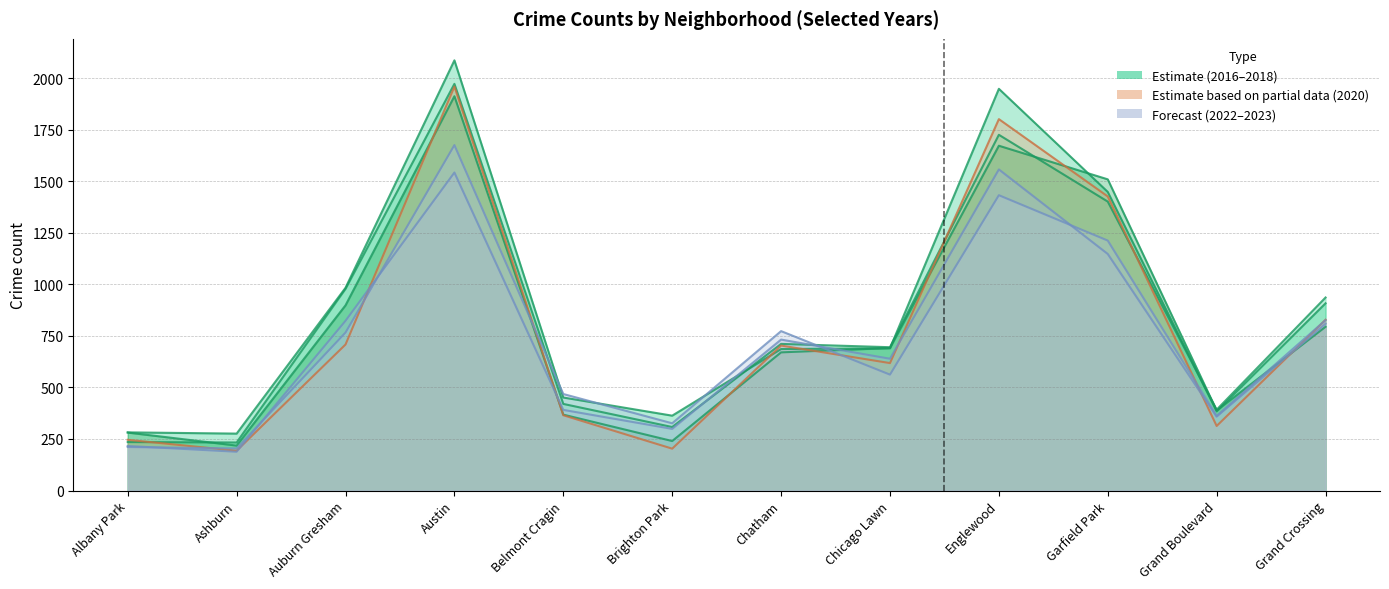

What is the difference between the maximum and minimum values in the 2017 series?

1739